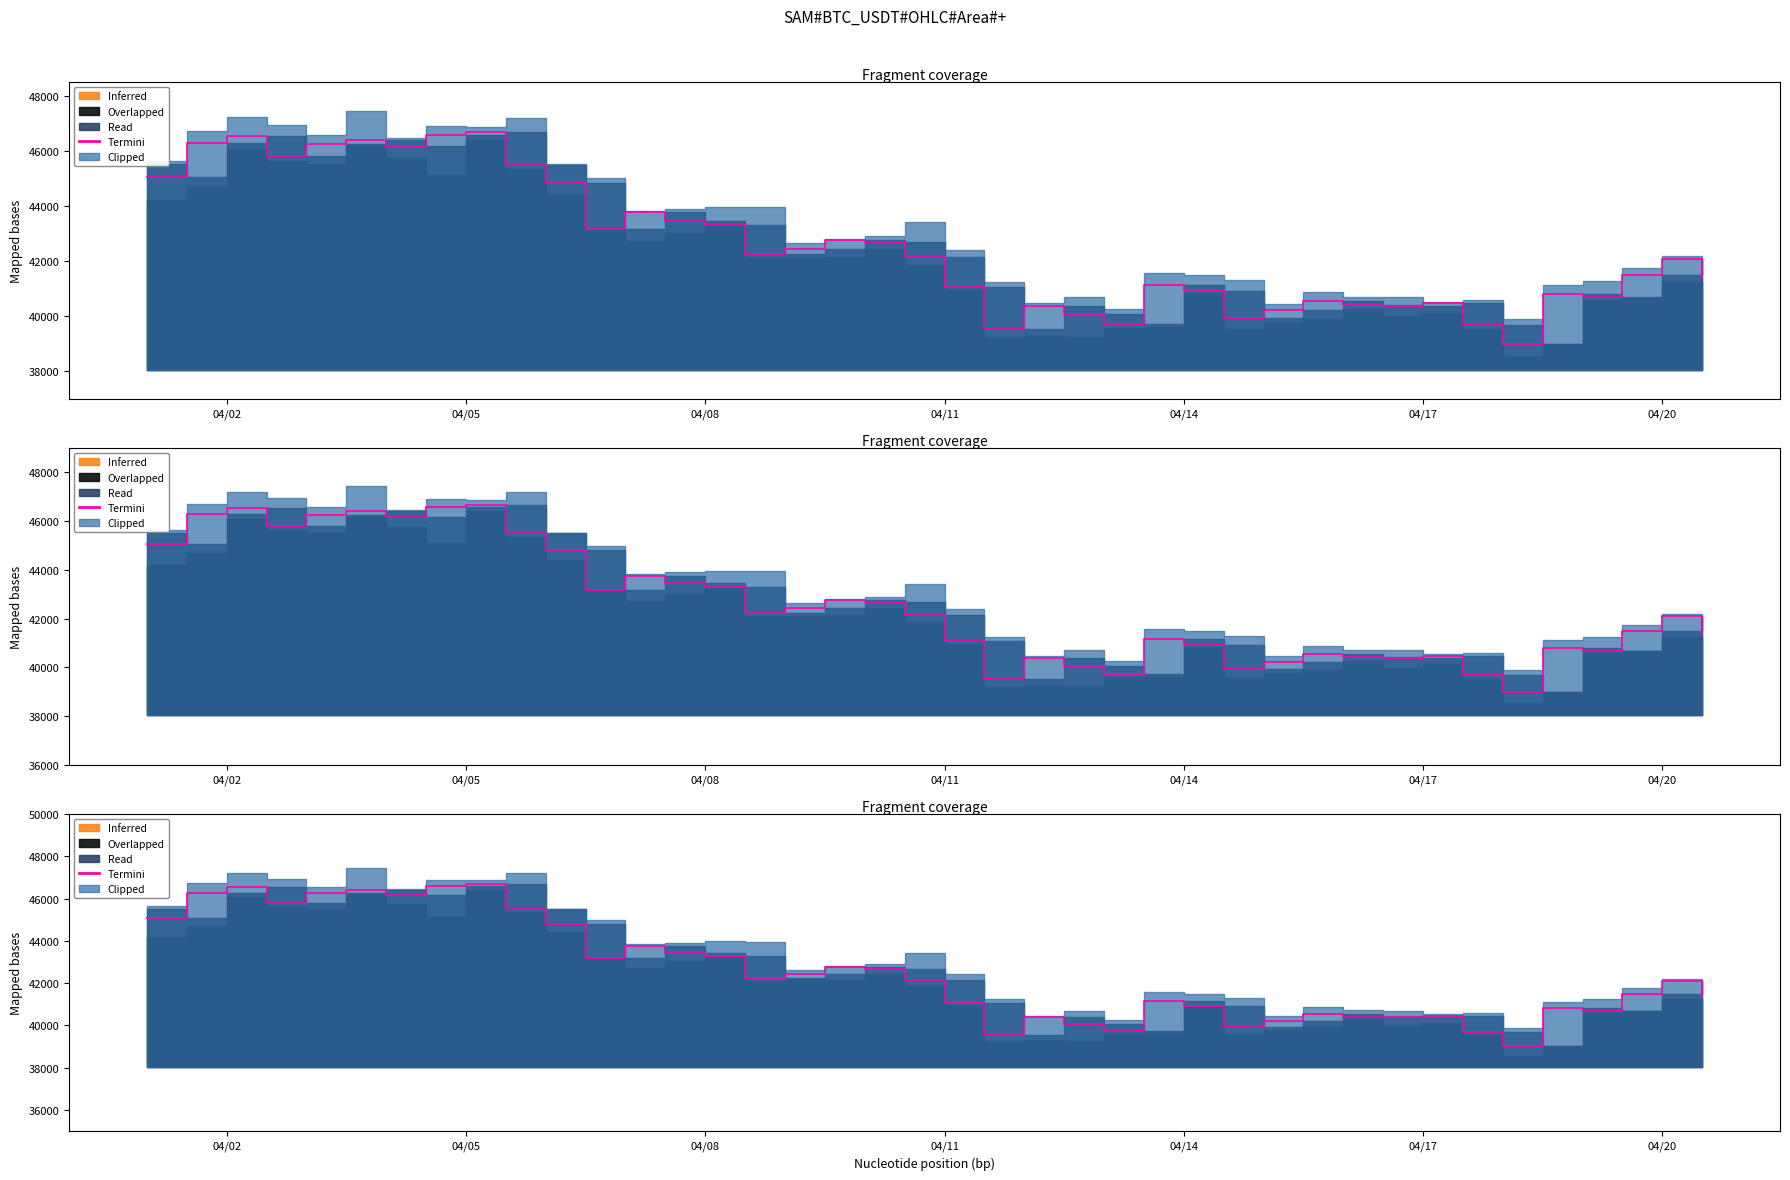

Reading left to right, extract all data points from this chart.

45064.3	46283.5	46542.8	45811.0	46252.6	46407.3	46160.1	46580.5	46683.4	45497.6	44819.2	43170.5	43766.7	43444.2	43298.8	42252.0	42445.1	42754.0	42680.4	42158.8	41067.6	39530.4	40378.0	40074.9	39722.6	41147.8	40920.0	39942.4	40220.0	40551.9	40416.9	40378.7	40464.8	39678.1	38998.5	40801.1	40687.3	41493.2	42090.0	41358.2